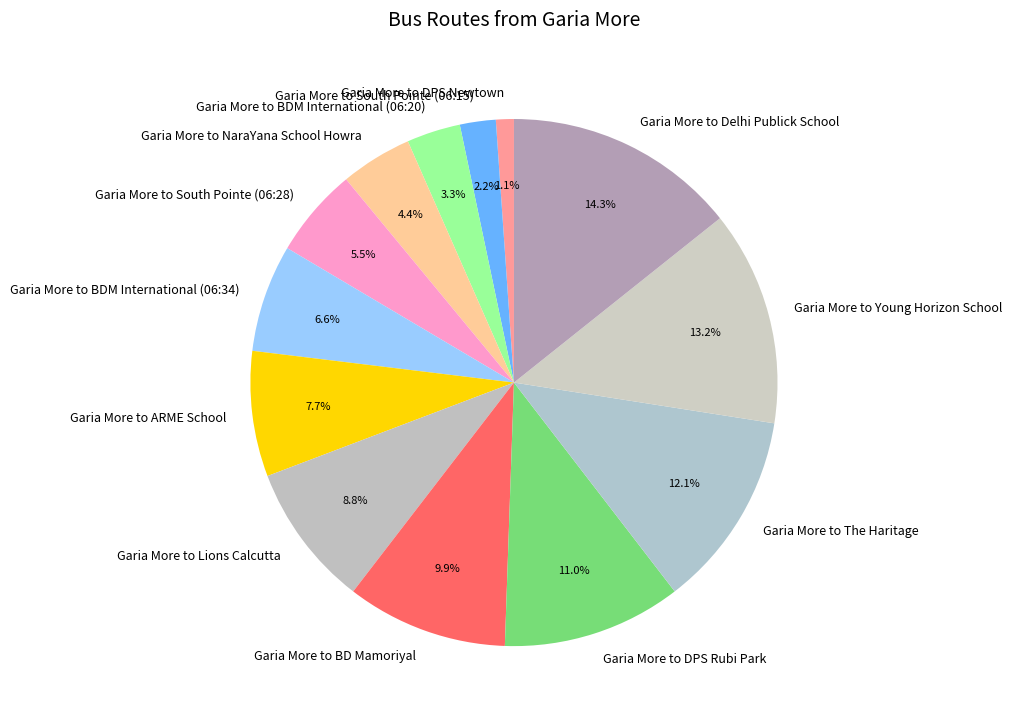

To the nearest percent, what is the difference between the Garia More to The Haritage and Garia More to DPS Rubi Park slice percentages?

1%